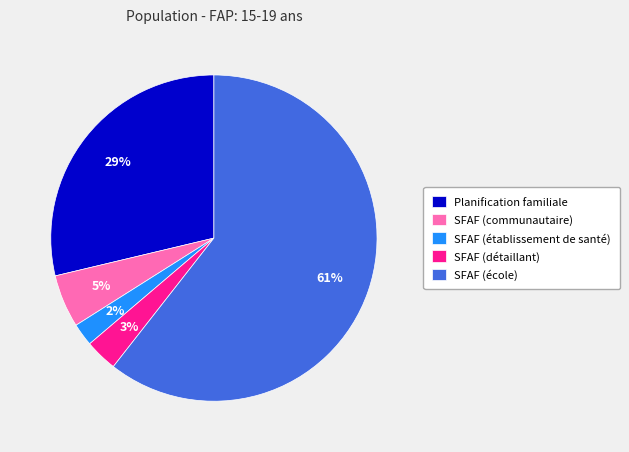

Which category has the smallest portion of the pie?

SFAF (établissement de santé)